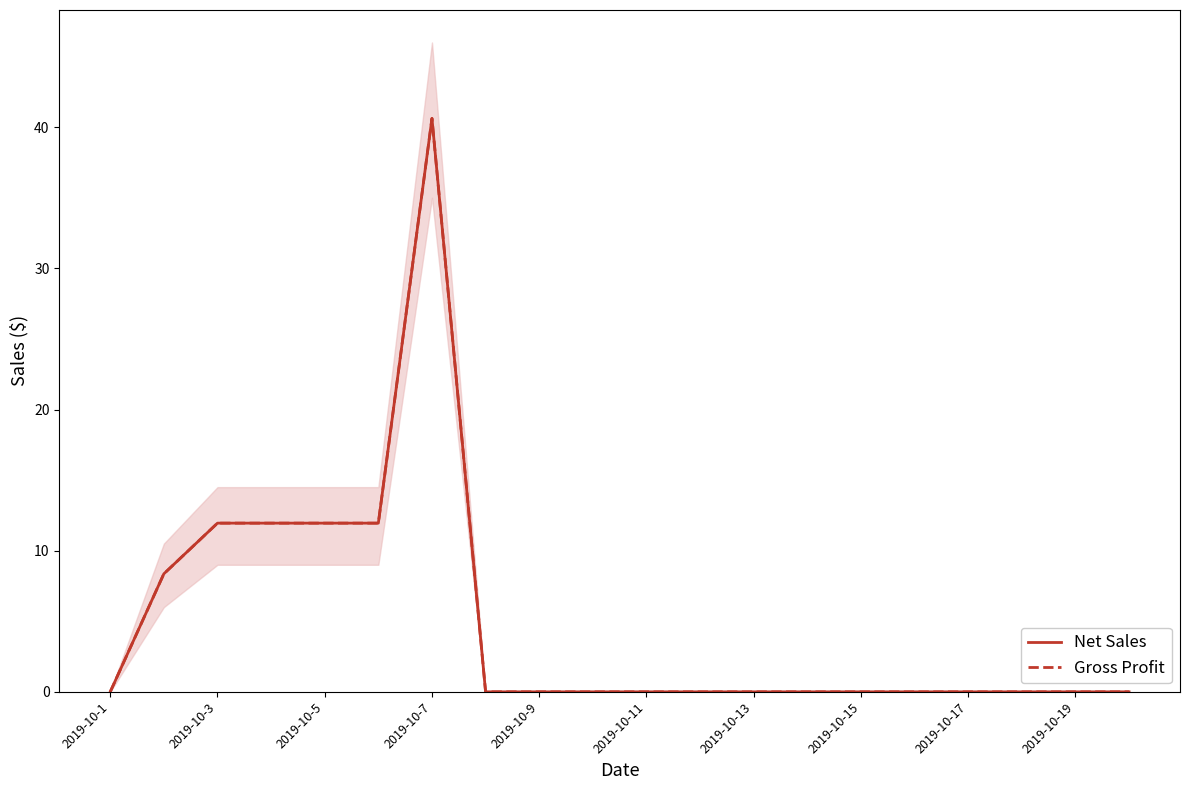

True or false: Net Sales has more than 2 interior local peaks.

False